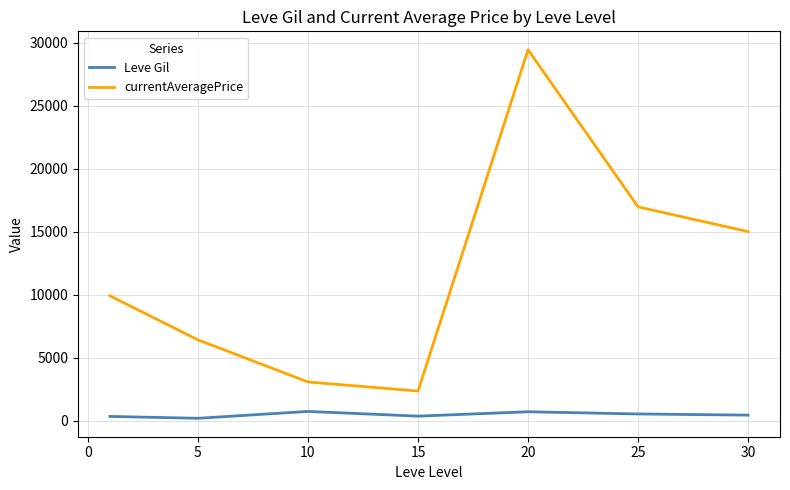

Which series has the widest spread of values?

currentAveragePrice